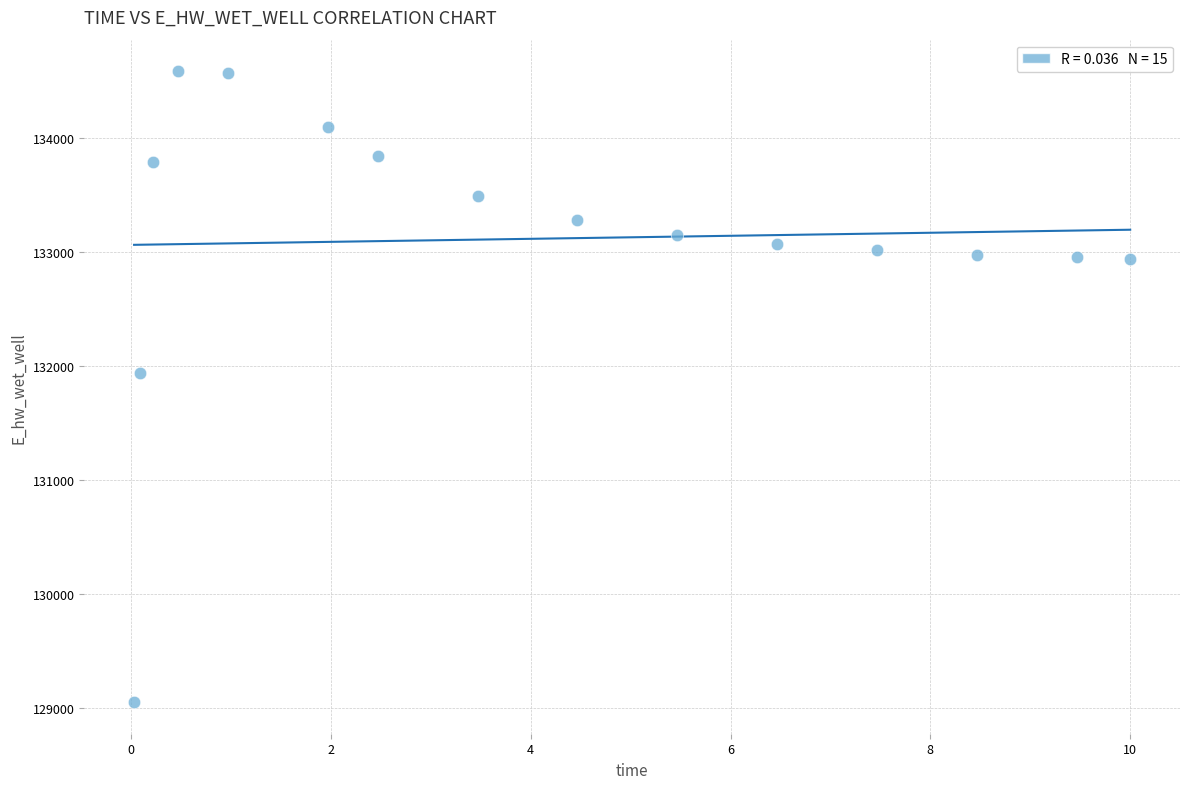

What Y value in the scatter plot is closest to 131817?

131937.3